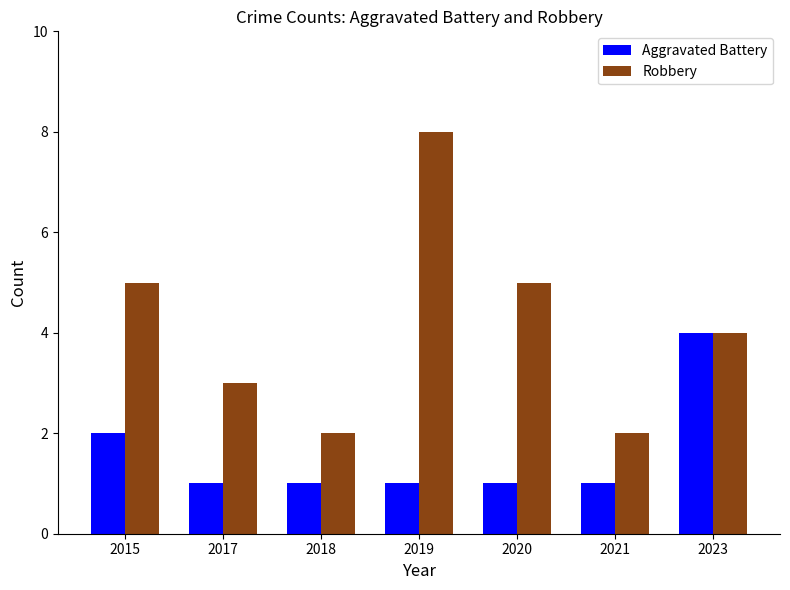

What is the approximate value of Robbery at 2019?

8